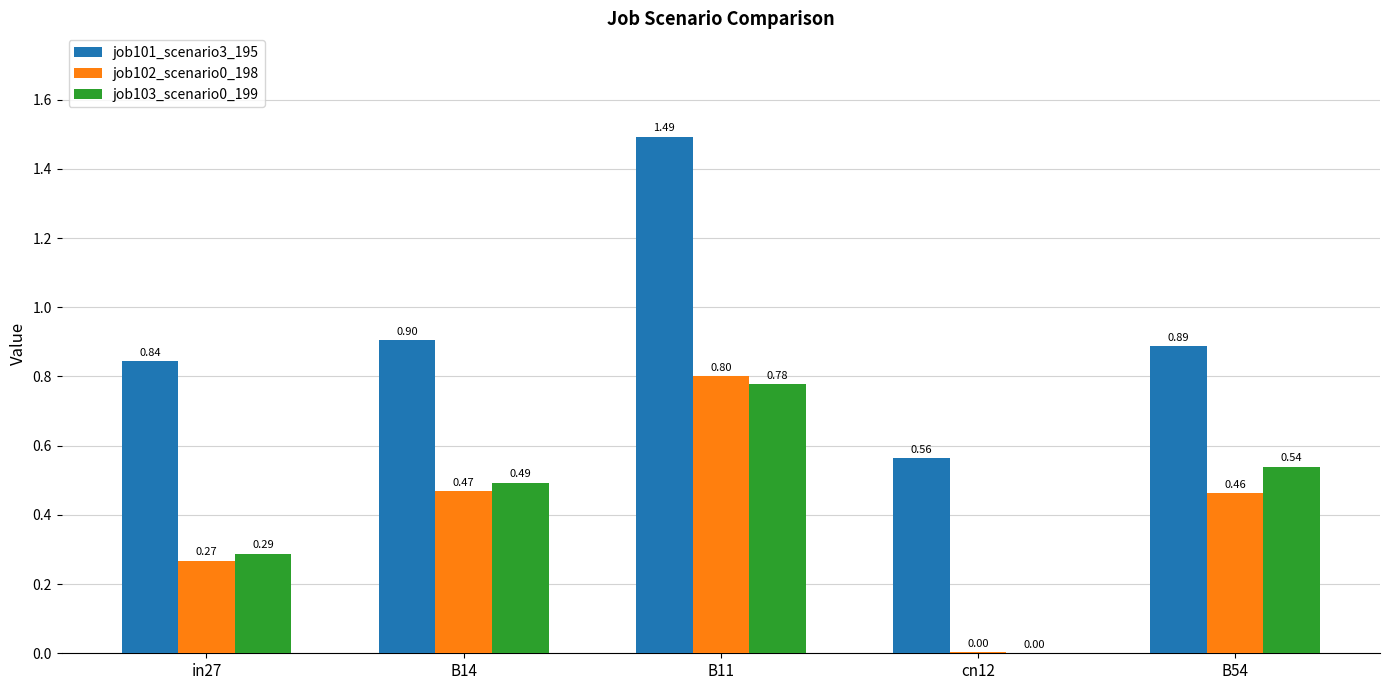

What is the sum of the job103_scenario0_199 values at B11 and in27?

1.1